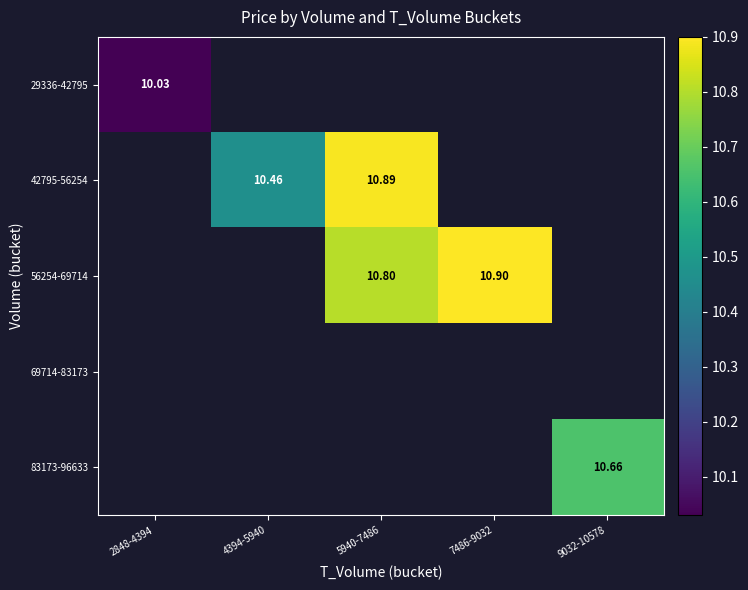

At how many categories does at least one series exceed 10?

5